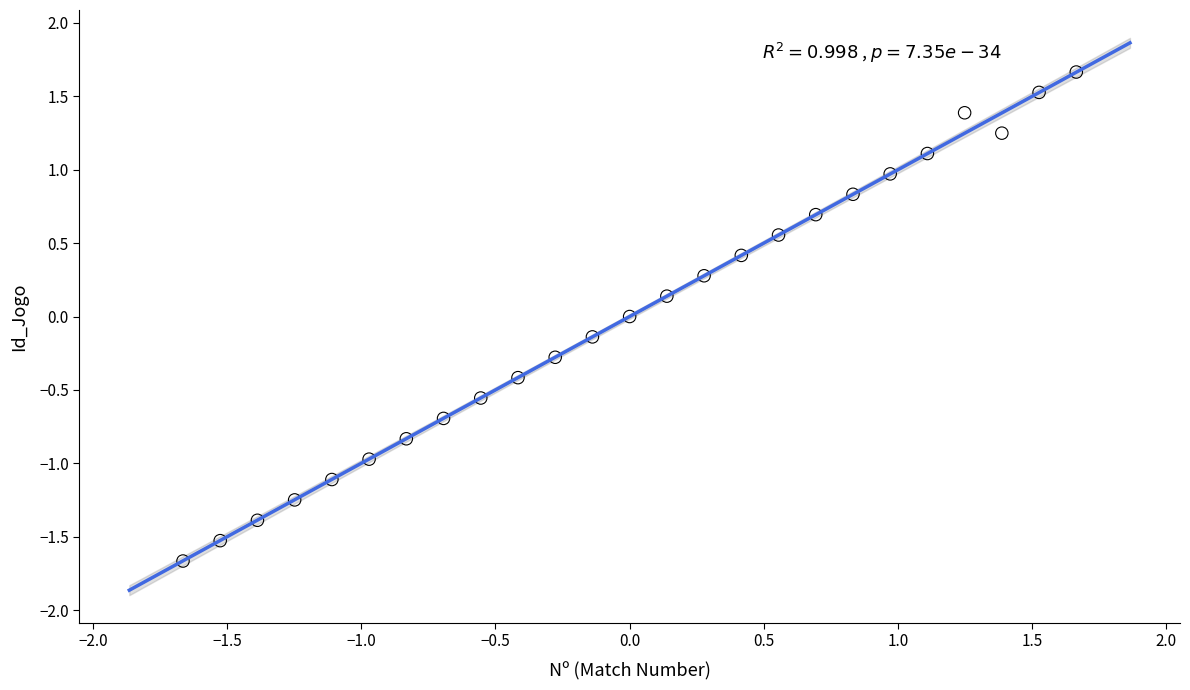

What is the range of Y values (max minus min)?

3.3